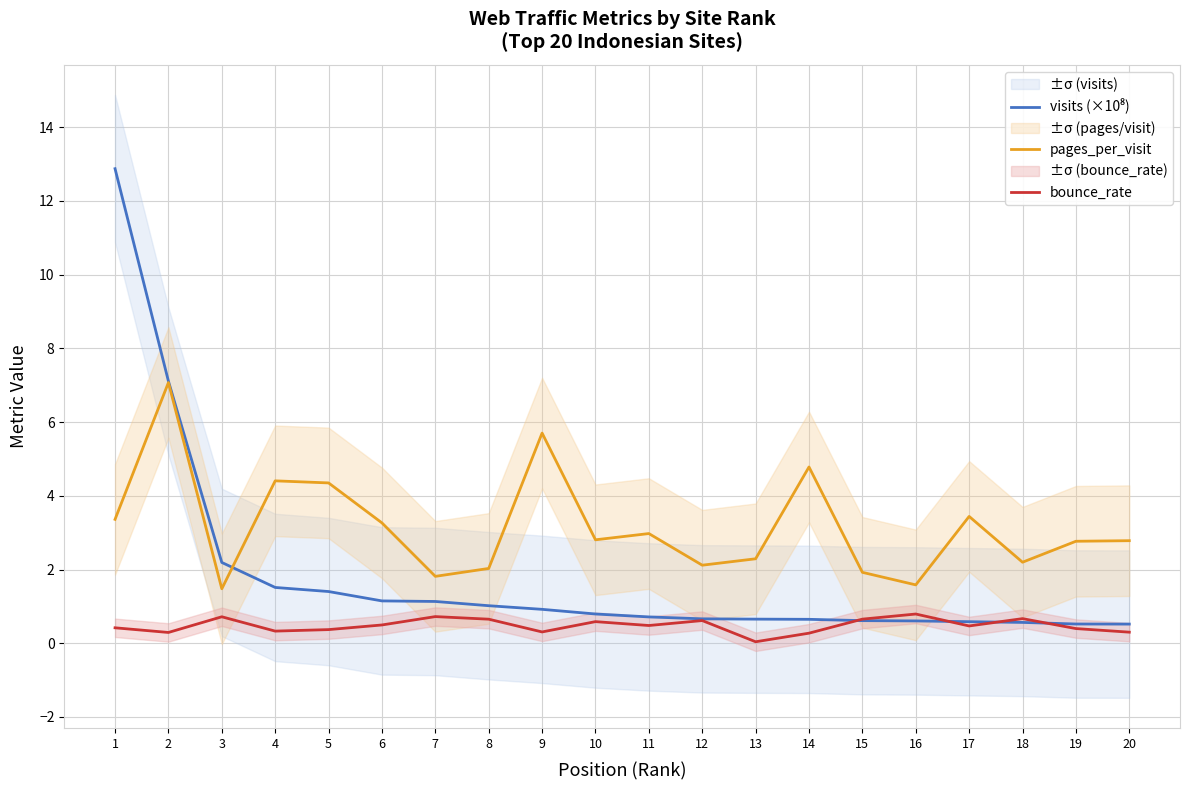

The value of bounce_rate at 16 is 1.2. True or false?

False